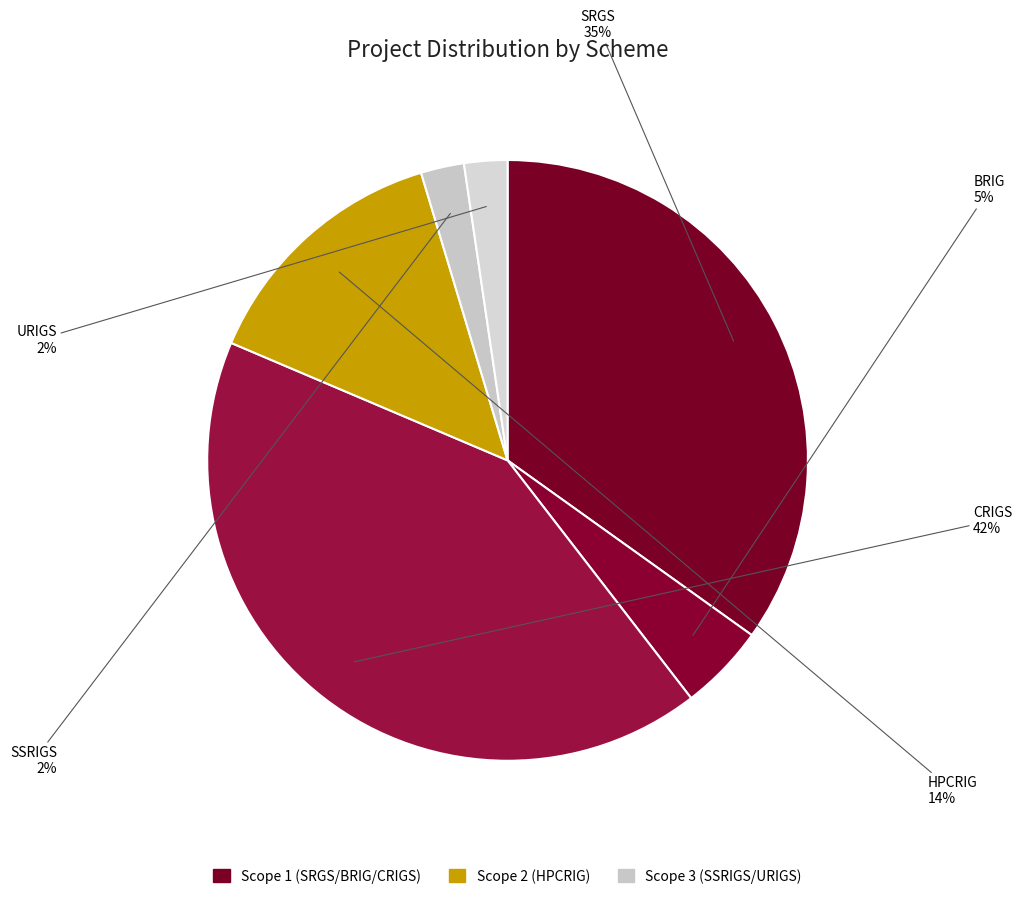

How many segments does this pie chart have?

6